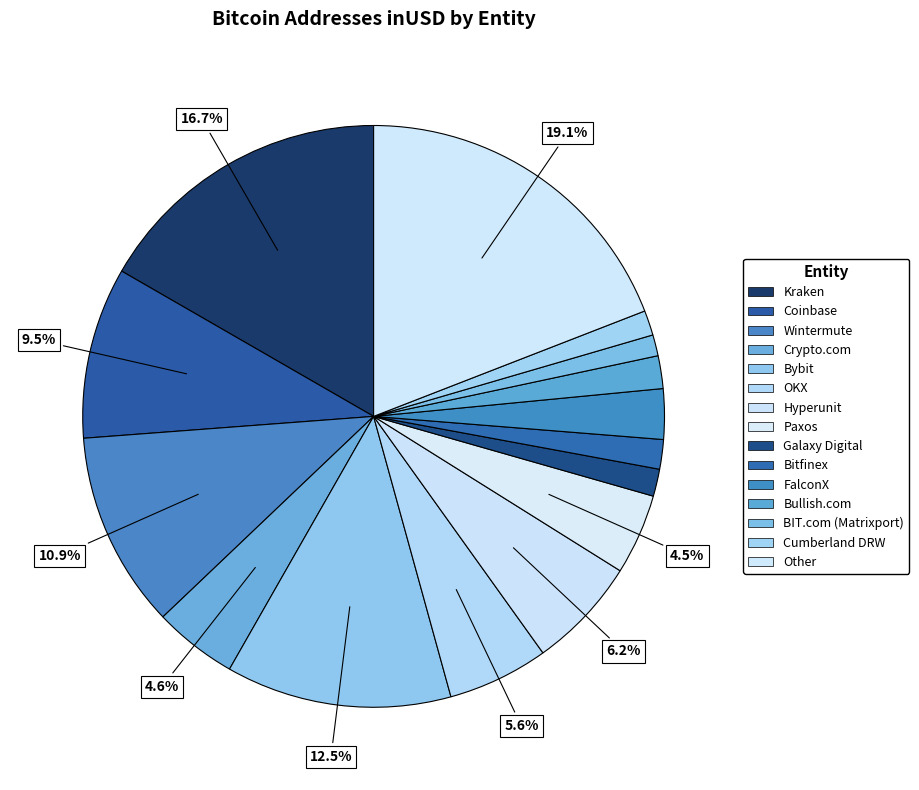

How many slices are in this pie chart?

15